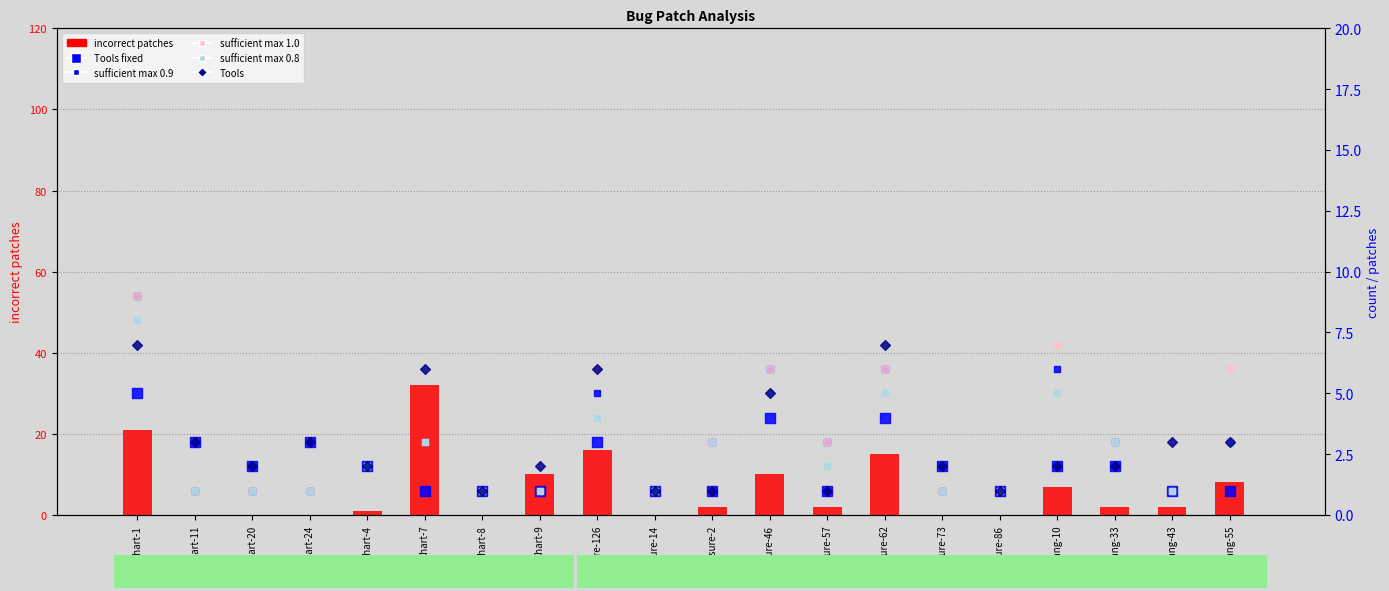

Which series has the largest total across all categories?

incorrect patches